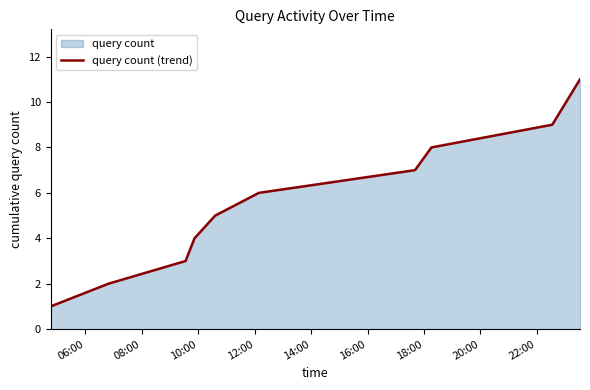

Does the chart have visible grid lines?

No